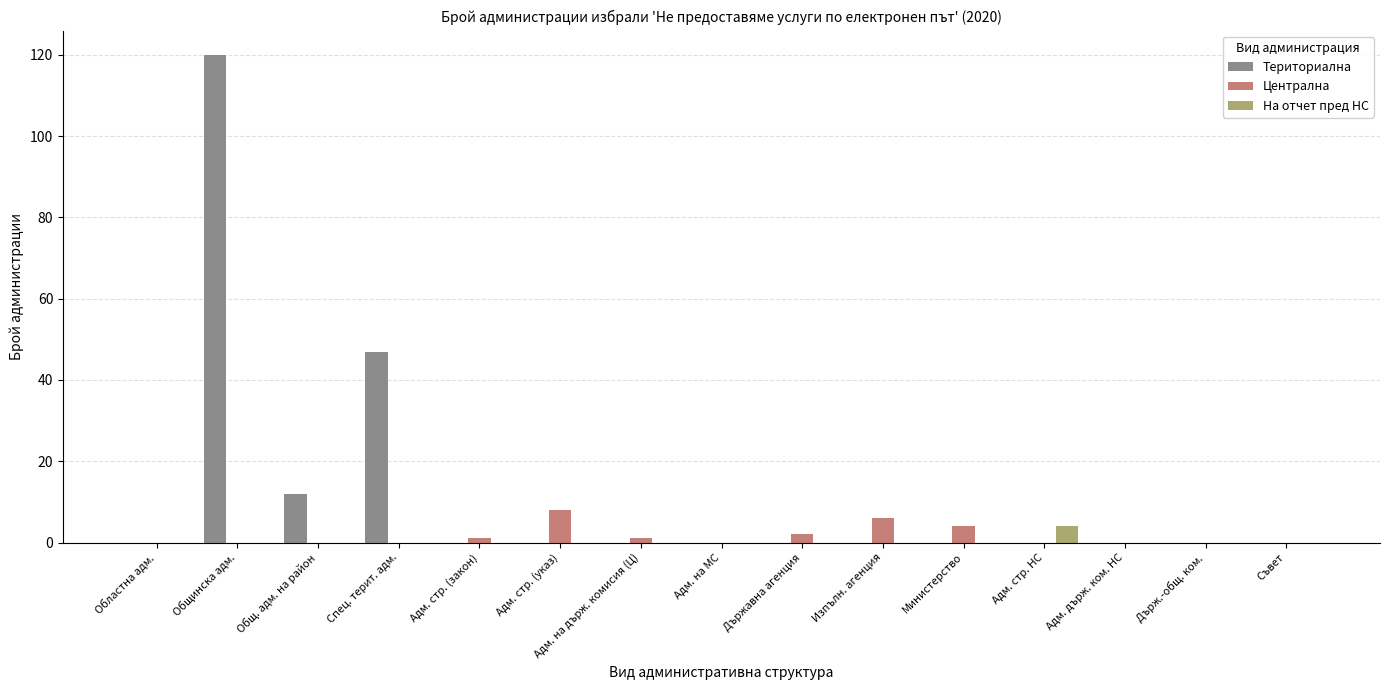

Reading left to right, what are all the values shown in this chart?

Териториална: 0	120	12	47	0	0	0	0	0	0	0	0	0	0	0
Централна: 0	0	0	0	1	8	1	0	2	6	4	0	0	0	0
На отчет пред НС: 0	0	0	0	0	0	0	0	0	0	0	4	0	0	0